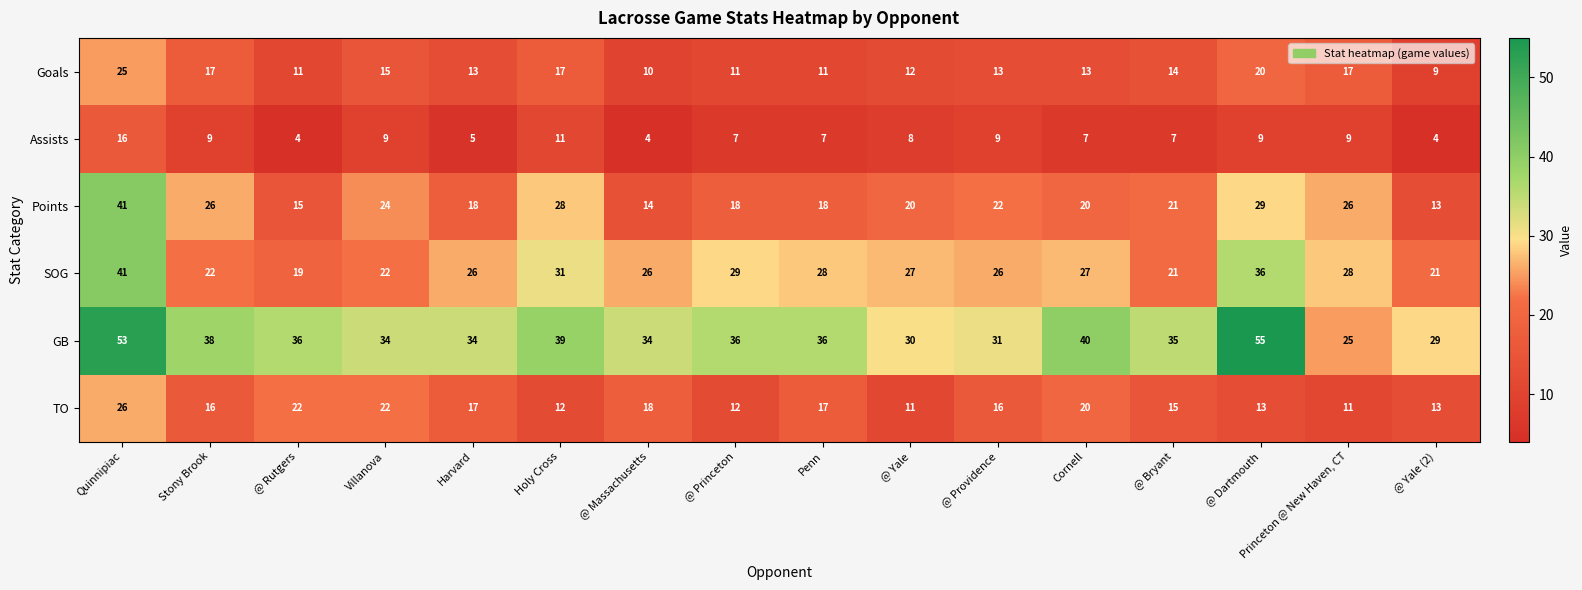

Which label corresponds to the largest value in the chart?

@ Dartmouth